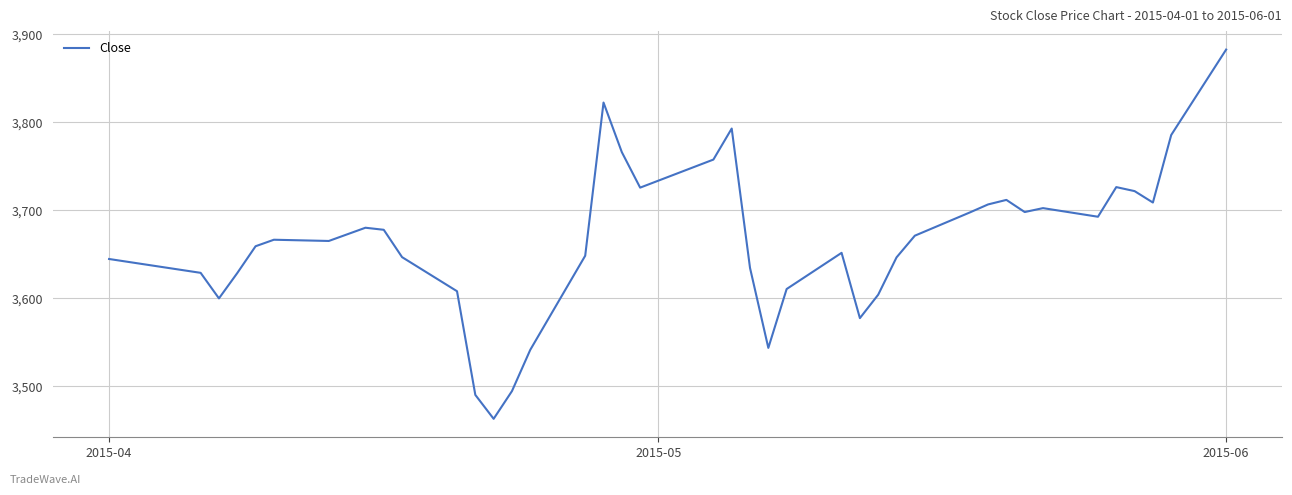

Count the number of data series in this chart.

1